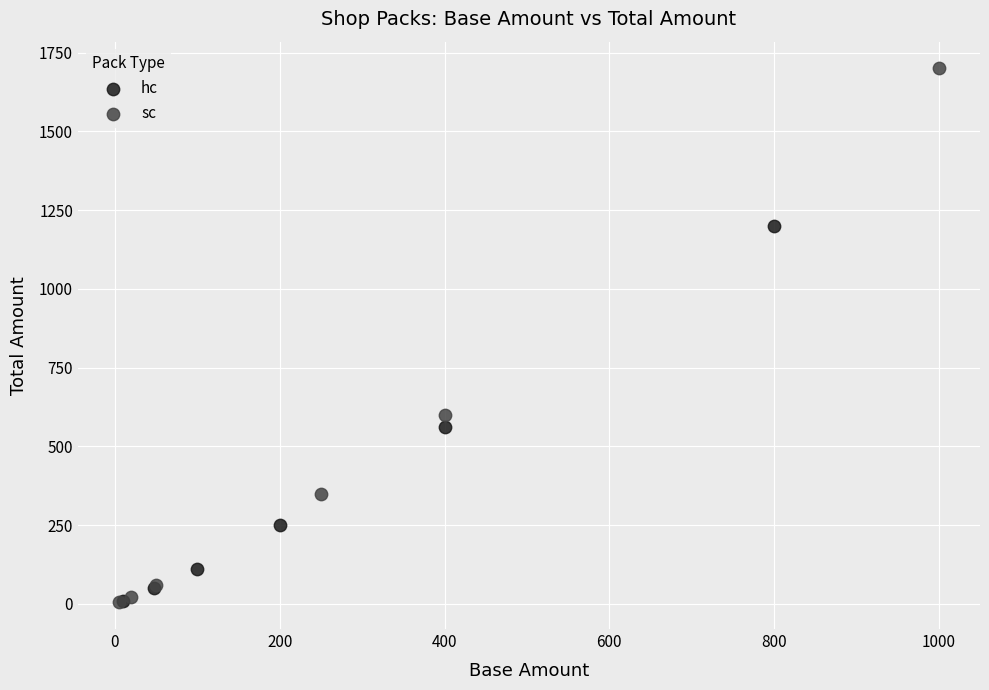

What are all the series names shown in the legend?

hc, sc